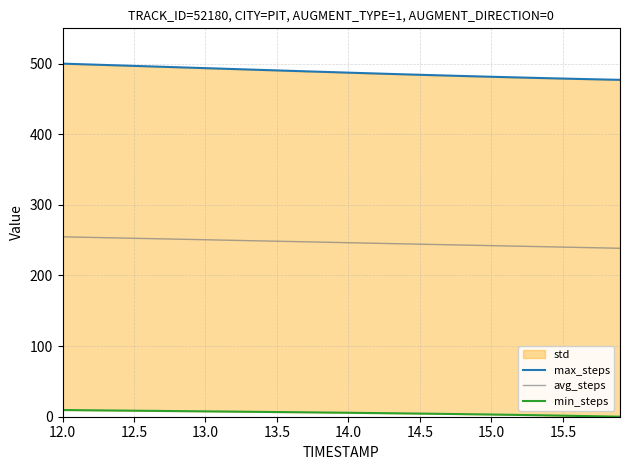

Which series has the largest total across all categories?

max_steps